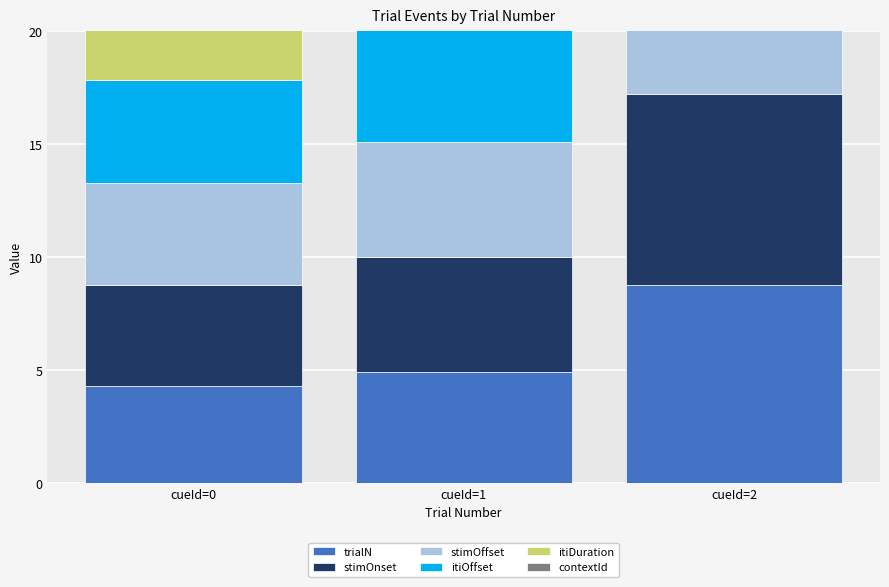

Count the number of categories in the chart.

3